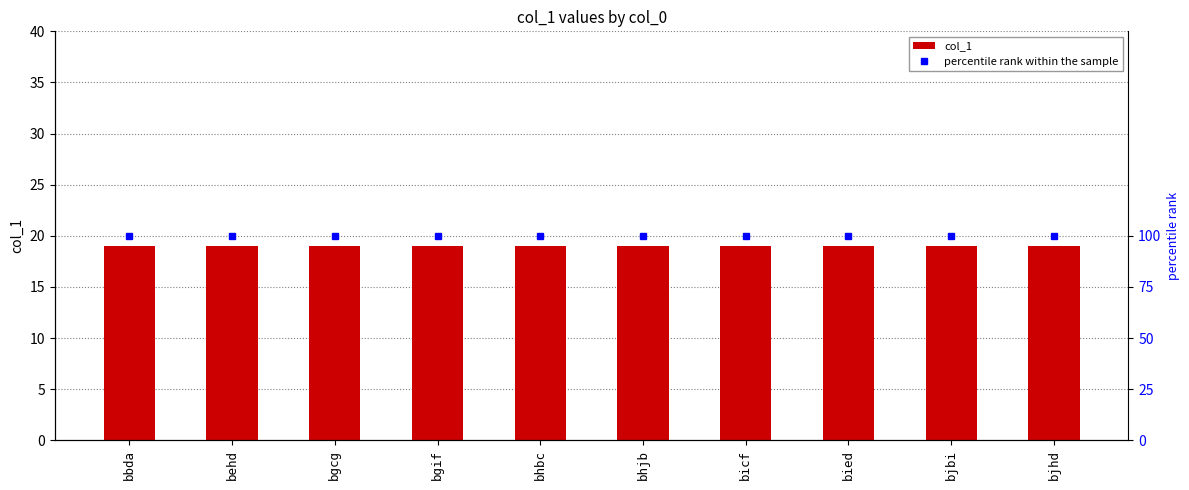

Between bbda and bjhd, which series saw the biggest shift?

col_1